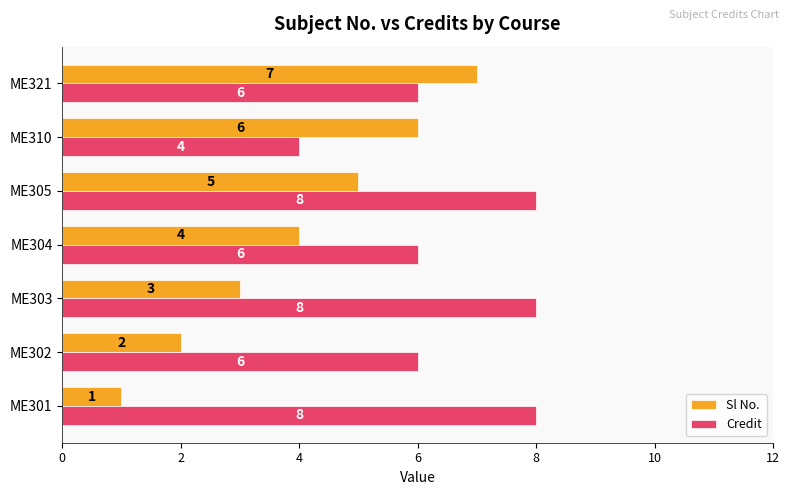

What is the lowest value of the Credit series?

4